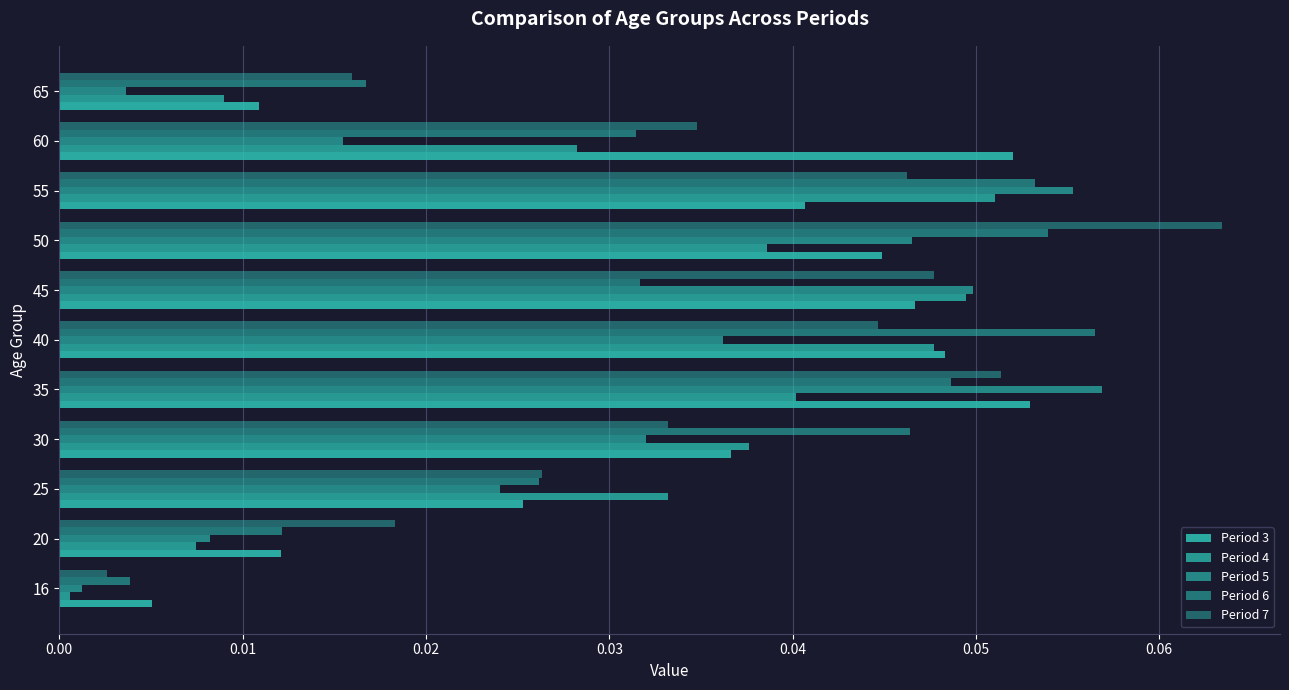

Count the number of categories in the chart.

11